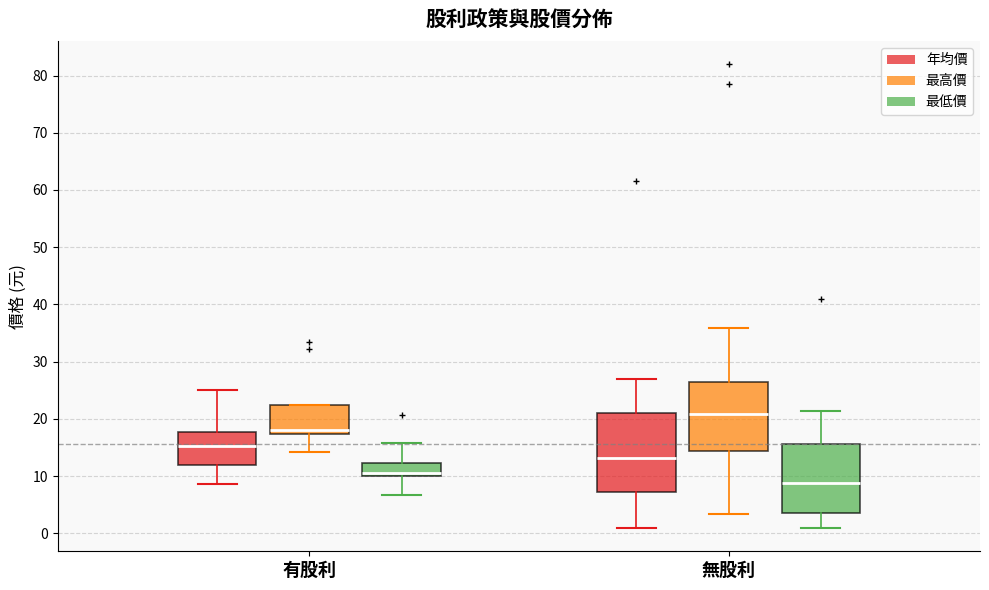

Which box has the lowest median line?

無股利 (最低價)